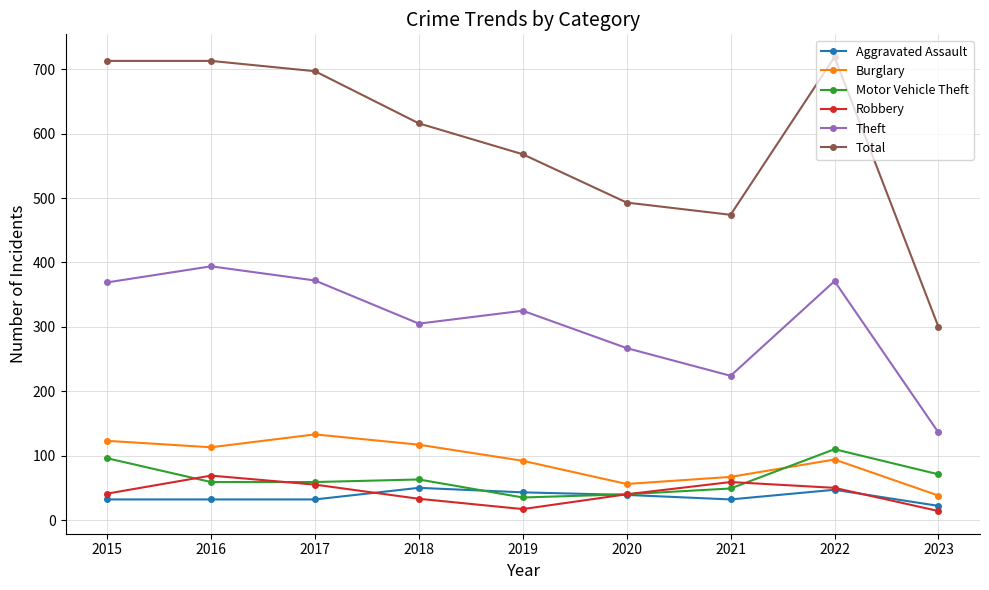

What is the total value across all series at 2022?

1391